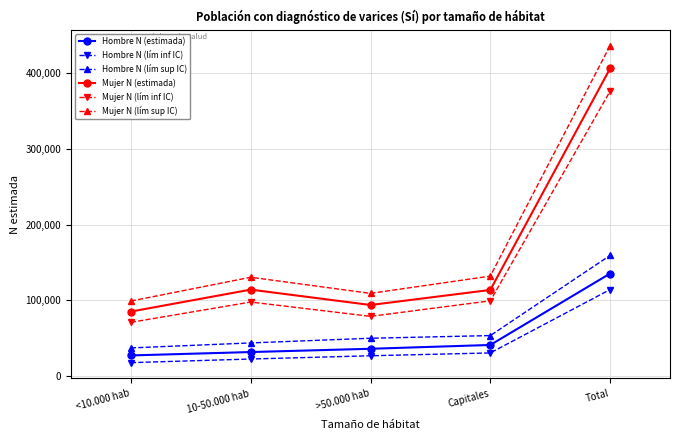

What is the label of the 3rd point from the left?

>50.000 hab